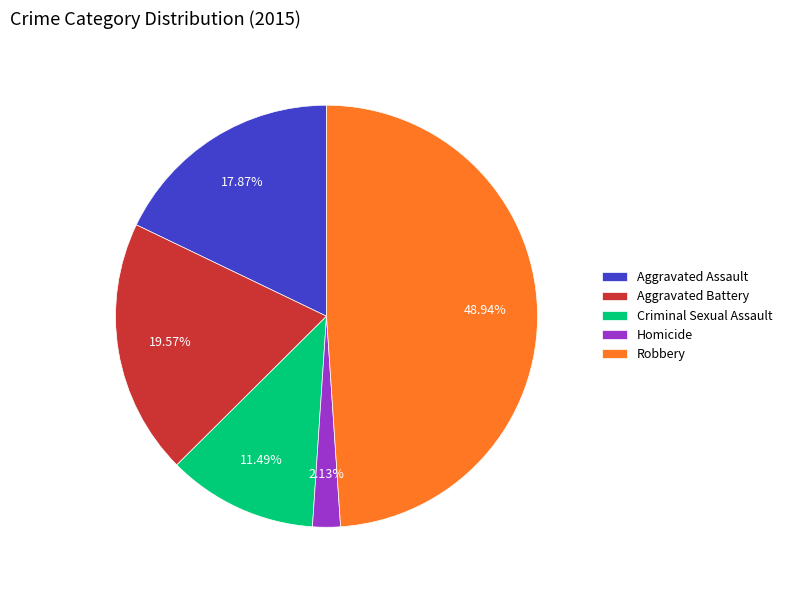

True or false: Robbery accounts for 49% of the total.

True